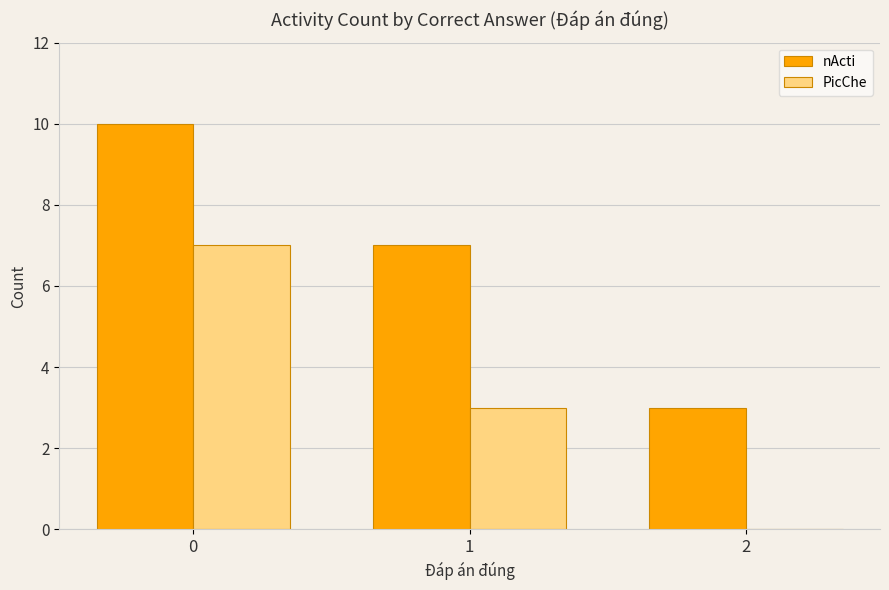

How many series are shown in this chart?

2